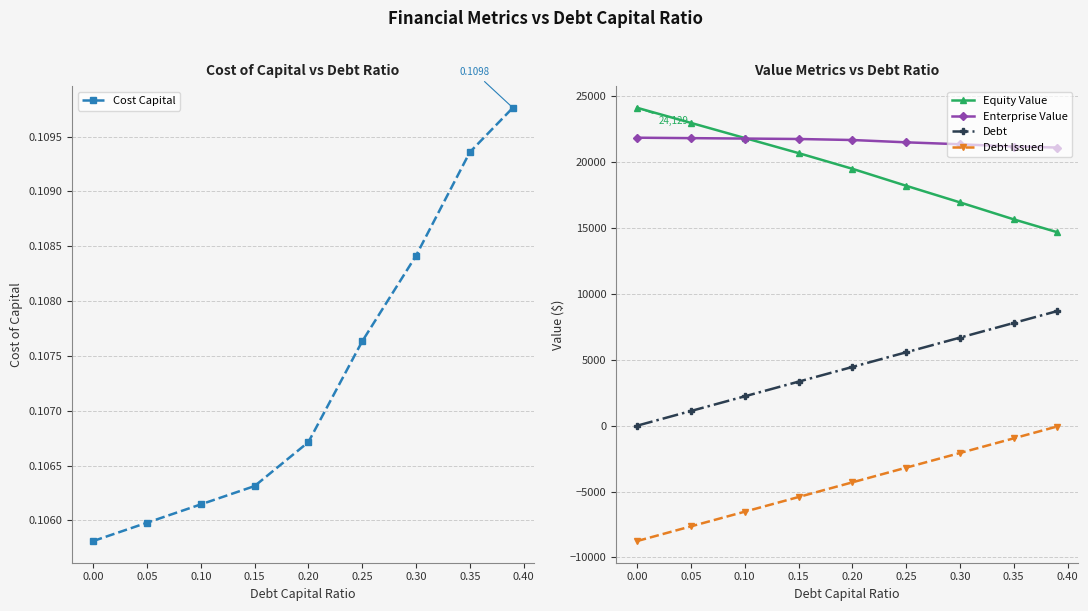

True or false: Equity Value and Debt cross at least once.

False